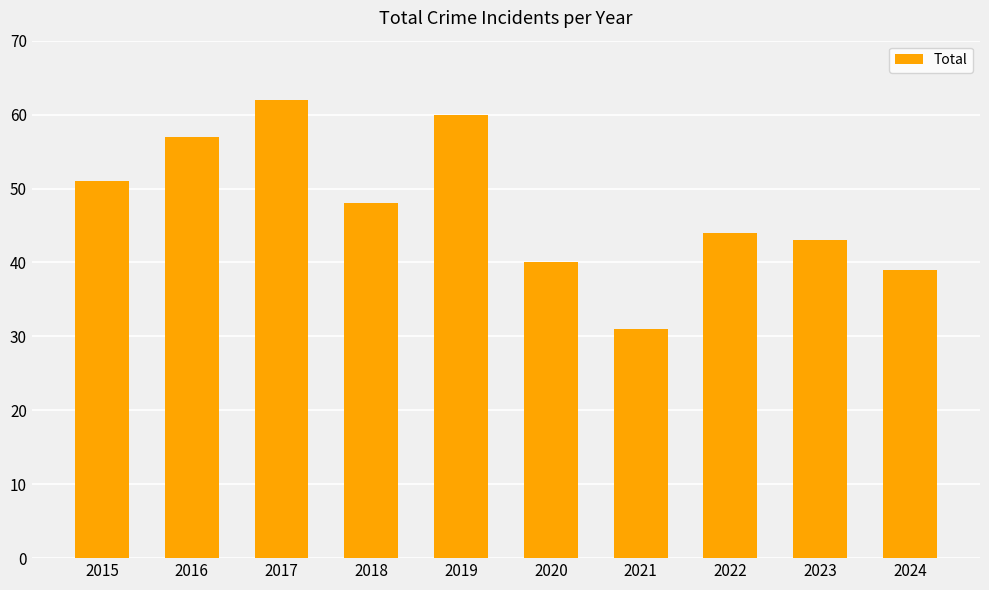

Count the number of categories in the chart.

10